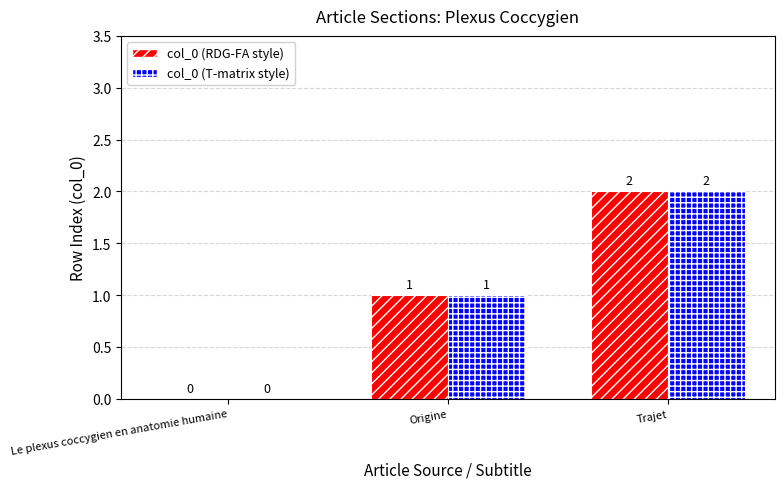

How many distinct data groups are displayed?

2